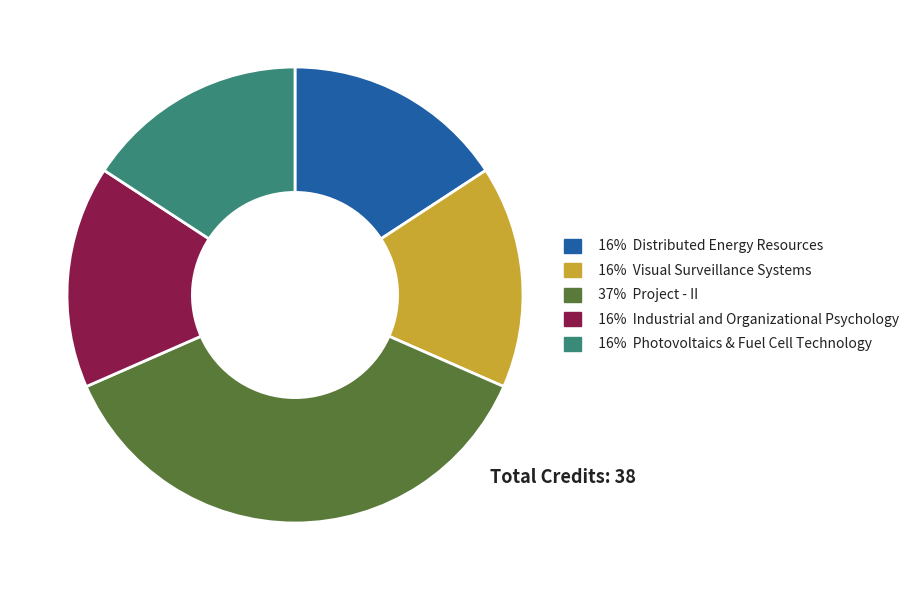

Is there a majority slice in this chart?

No